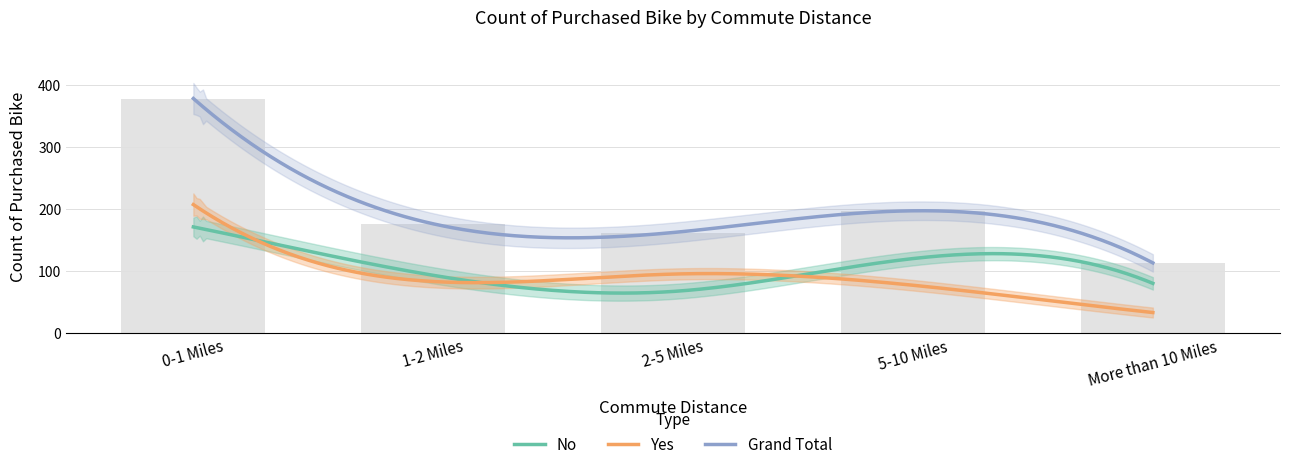

Which series has the largest range (max minus min)?

Grand Total